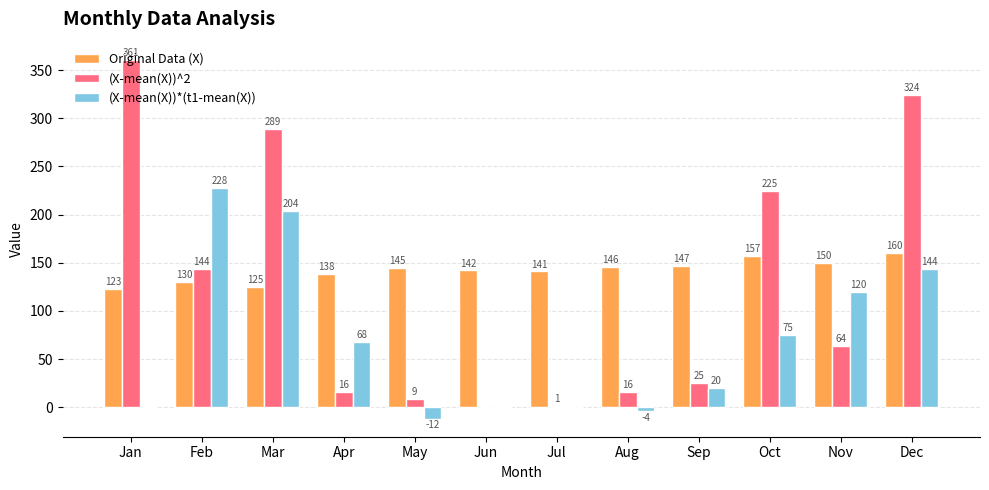

How many series are shown in this chart?

3